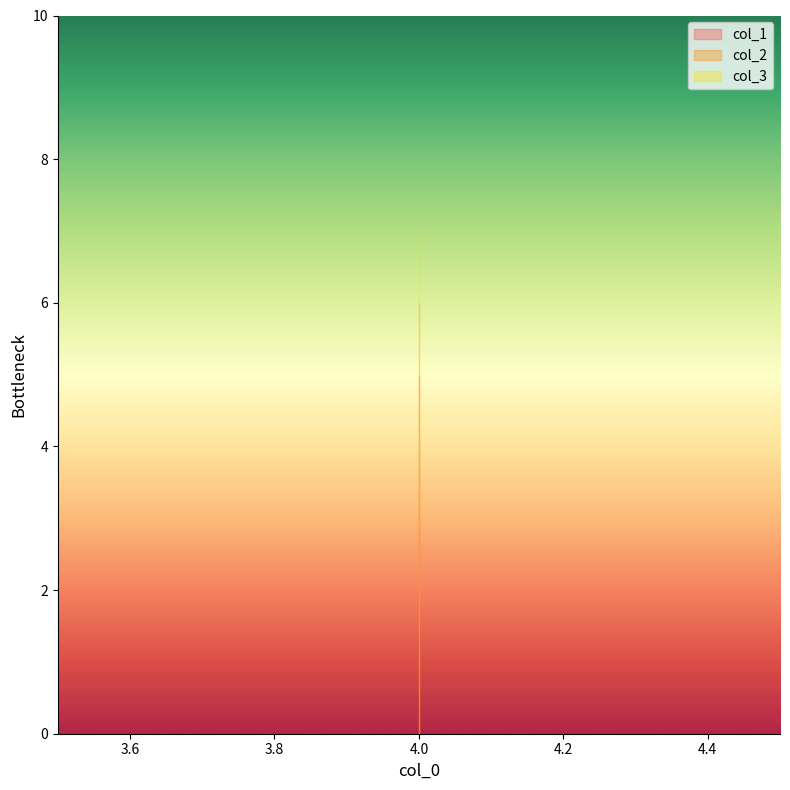

Is this an area chart (filled region under the line)?

No